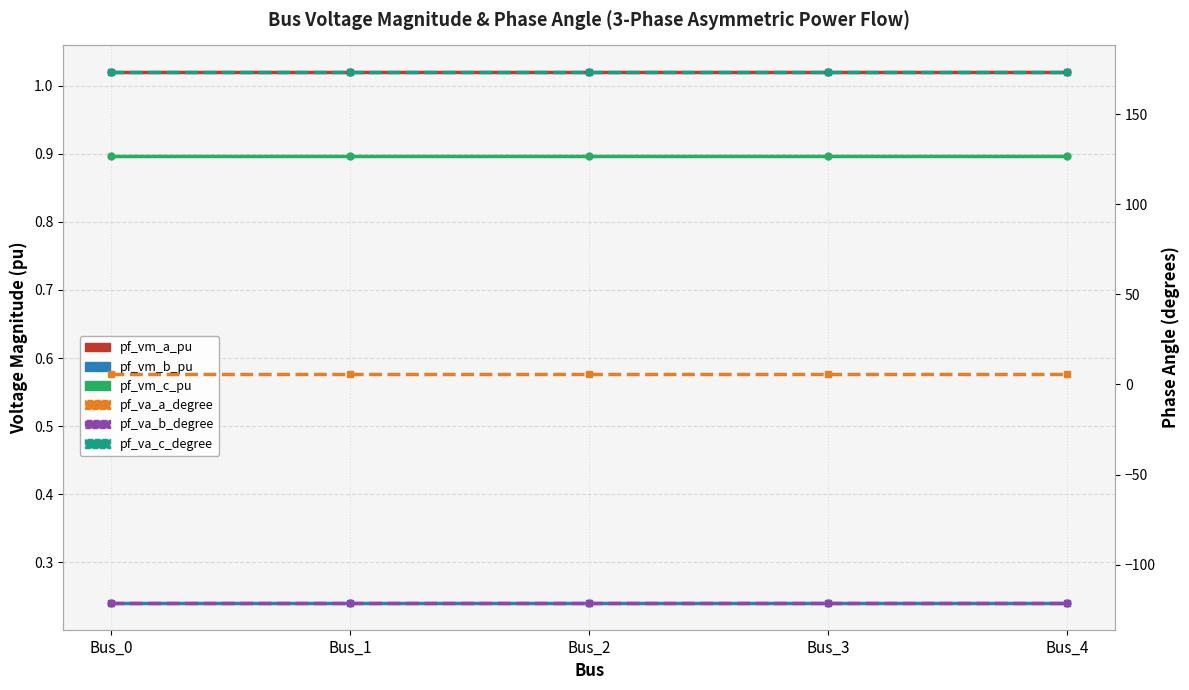

How many lines are shown in the chart?

6